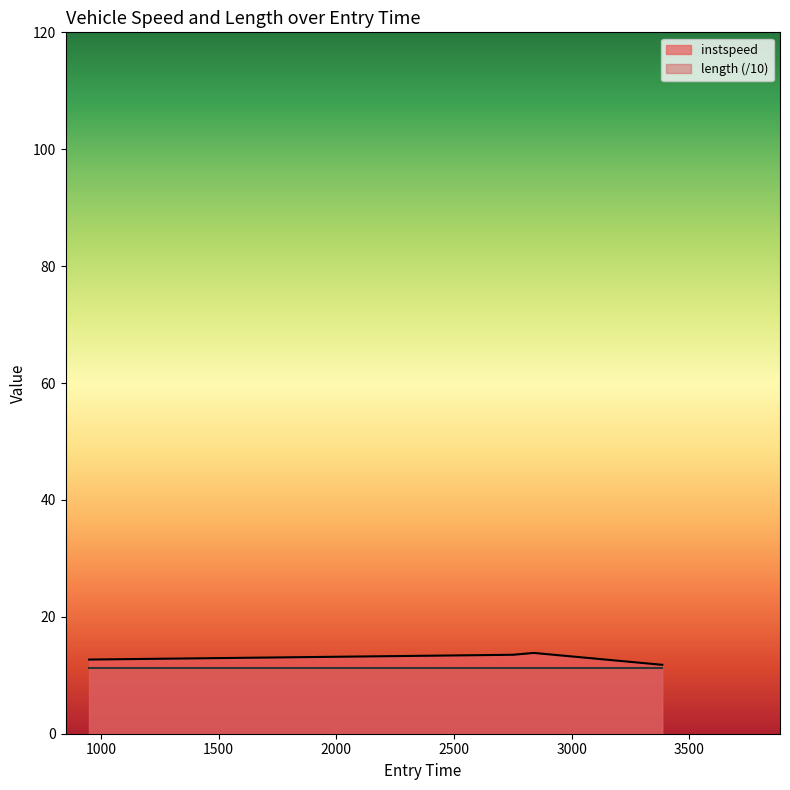

What is the label of the 2nd point from the left?

2751.0